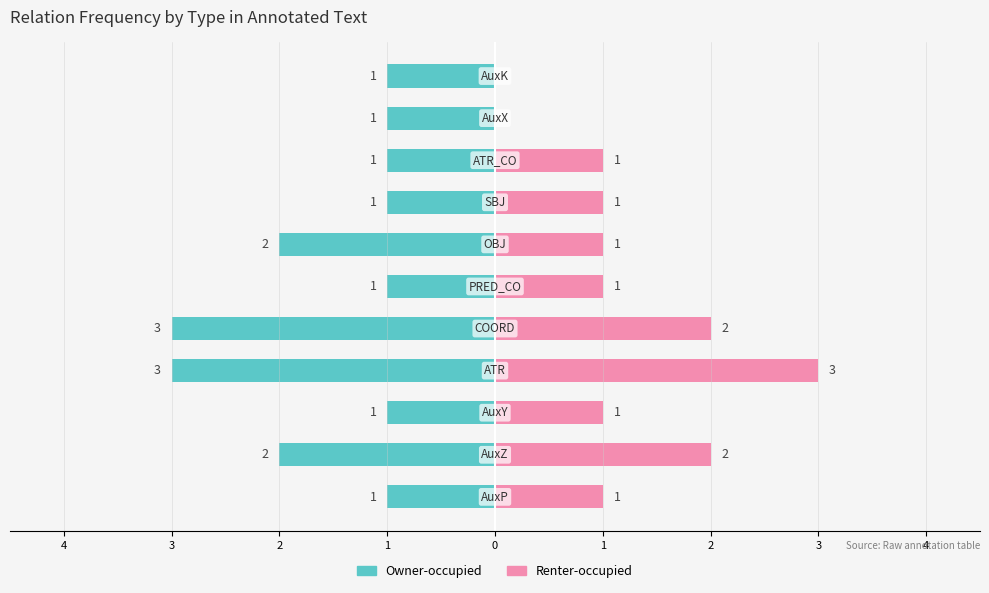

What is the difference between the highest and lowest values at 3?

4